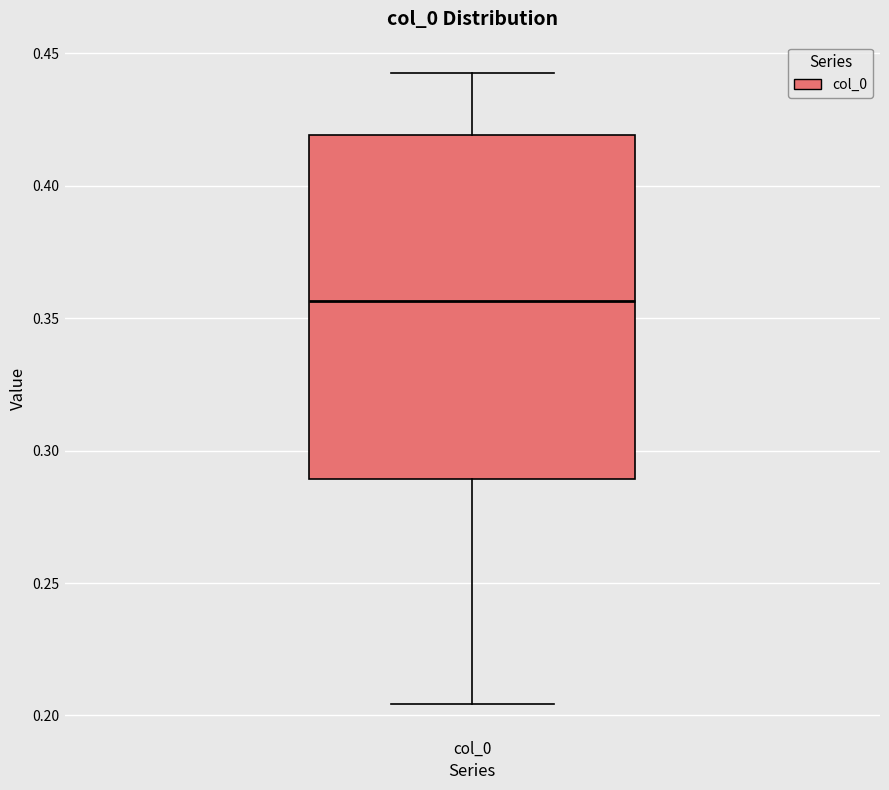

Where is the lower edge of the box for col_0 on the y-axis? The values are not printed on the chart, so give them approximately, as read against the axis.

0.290